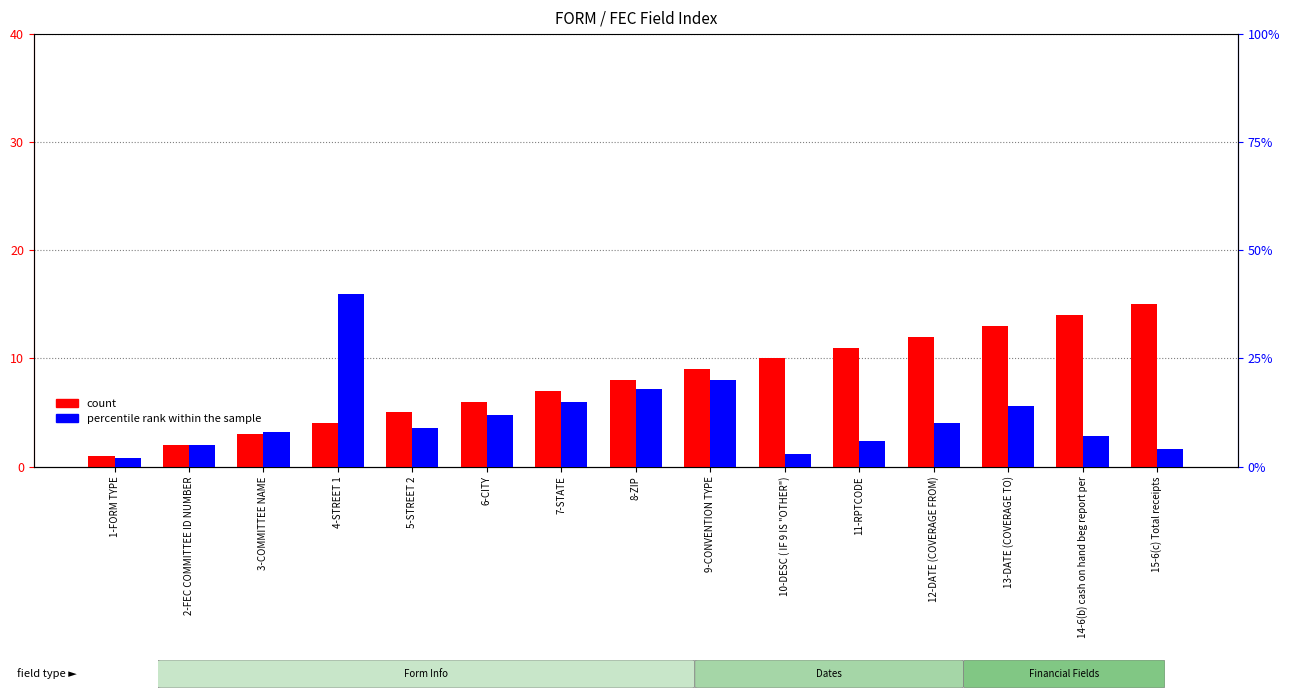

What is the difference between the percentile rank within the sample values at 8-ZIP and 15-6(c) Total receipts?

14